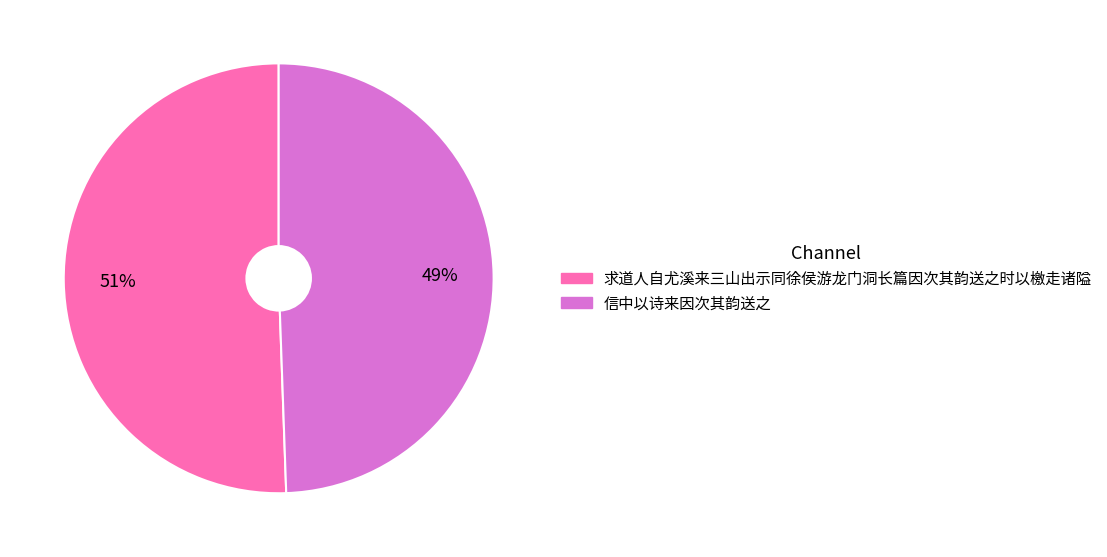

True or false: 求道人自尤溪来三山出示同徐侯游龙门洞长篇因次其韵送之时以檄走诸隘 accounts for 51% of the total.

True